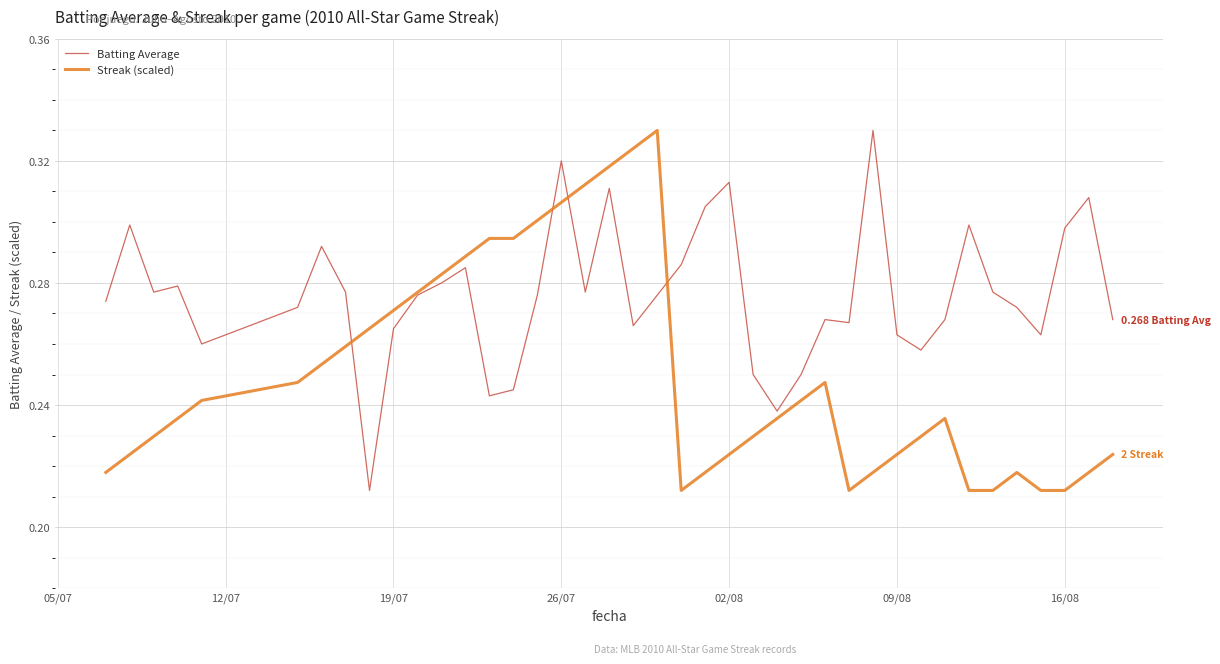

Which series has the largest total across all categories?

Batting Average